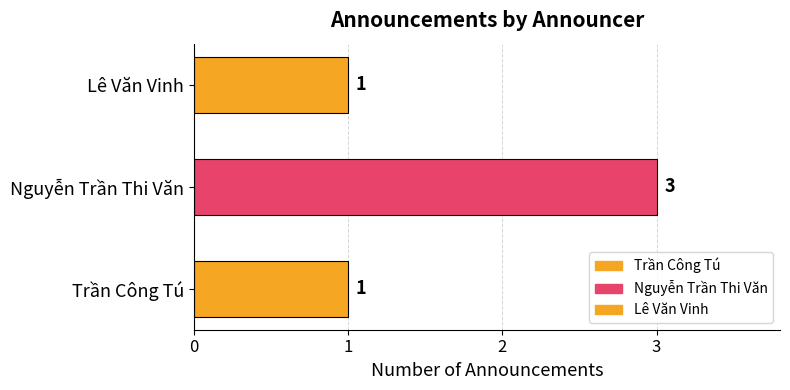

Count the values in the range 1 to 3.

3